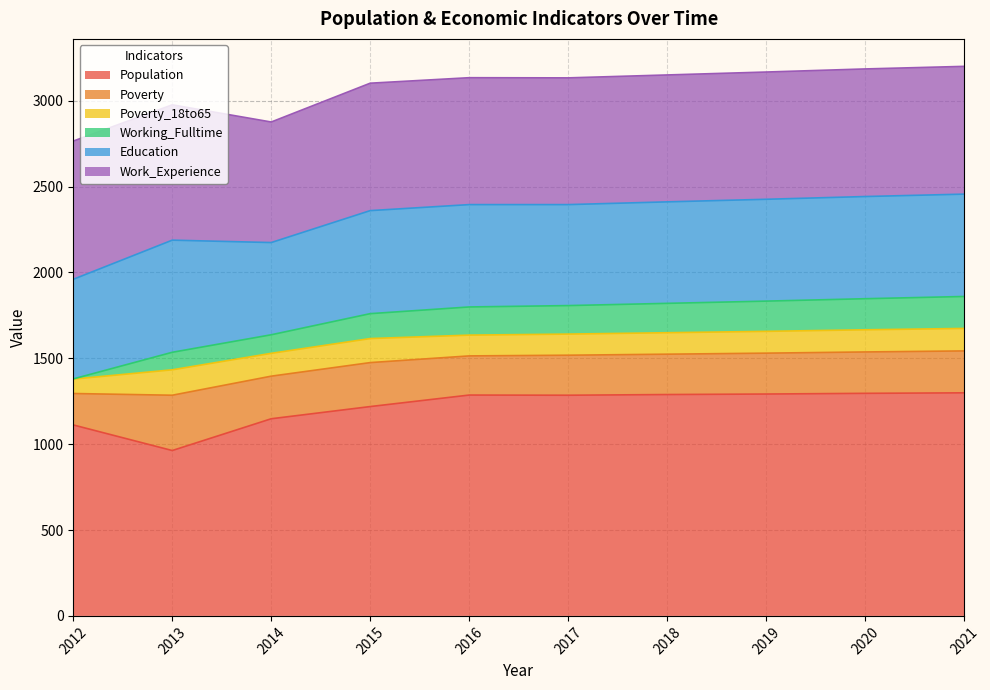

What is the maximum value shown in the chart?

1299